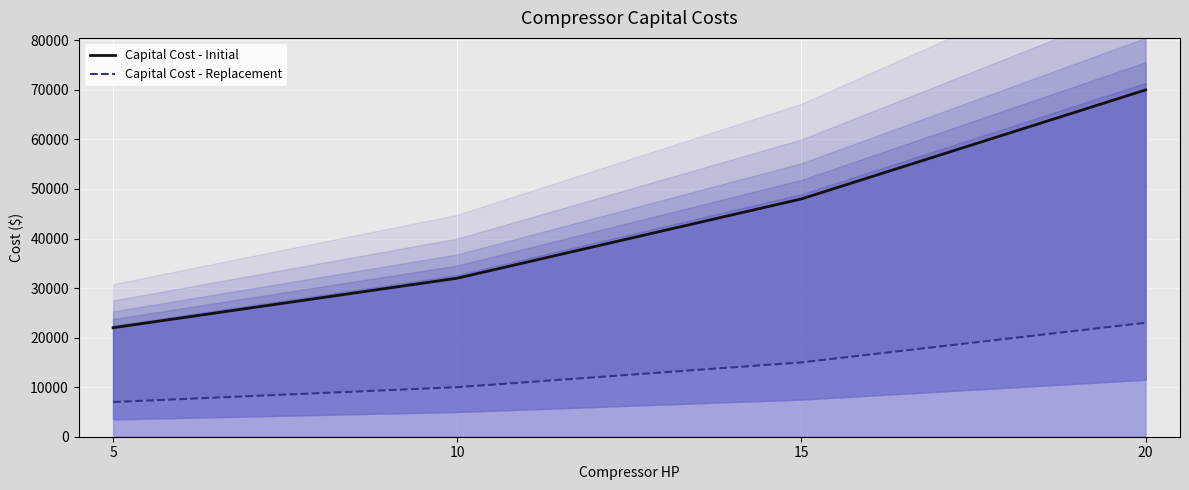

Rank the categories by Capital Cost - Replacement value from lowest to highest.

5, 10, 15, 20